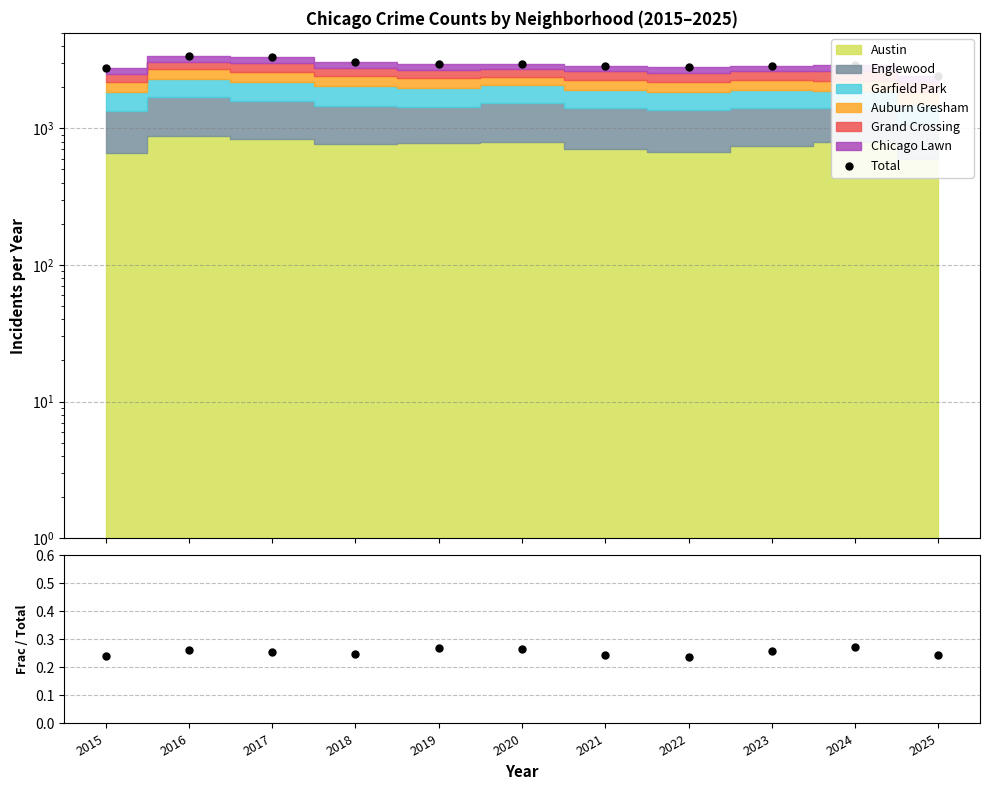

Which series contains the highest Y value?

Total